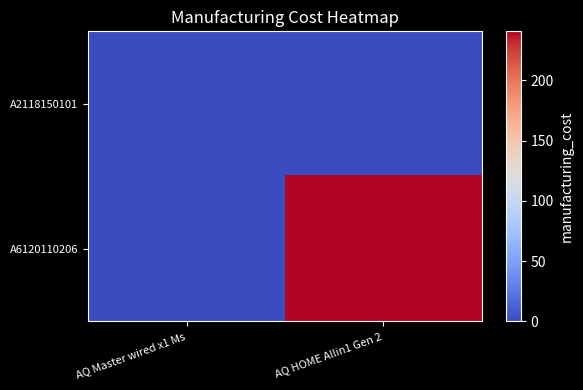

Between AQ HOME Allin1 Gen 2 and AQ Master wired x1 Ms, which is larger?

AQ Master wired x1 Ms